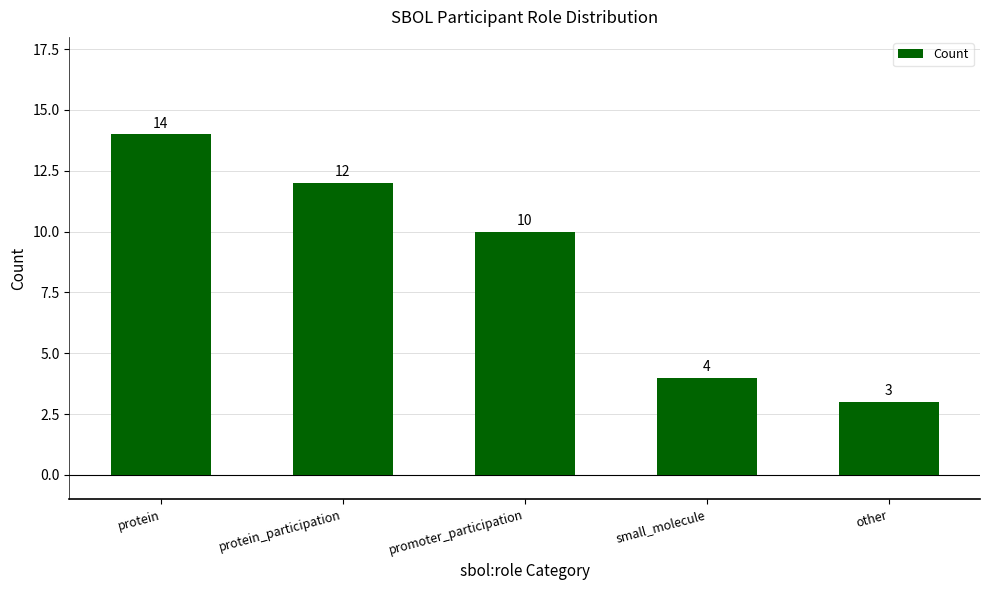

Approximately how many times larger is the value at promoter_participation compared to small_molecule?

2.5